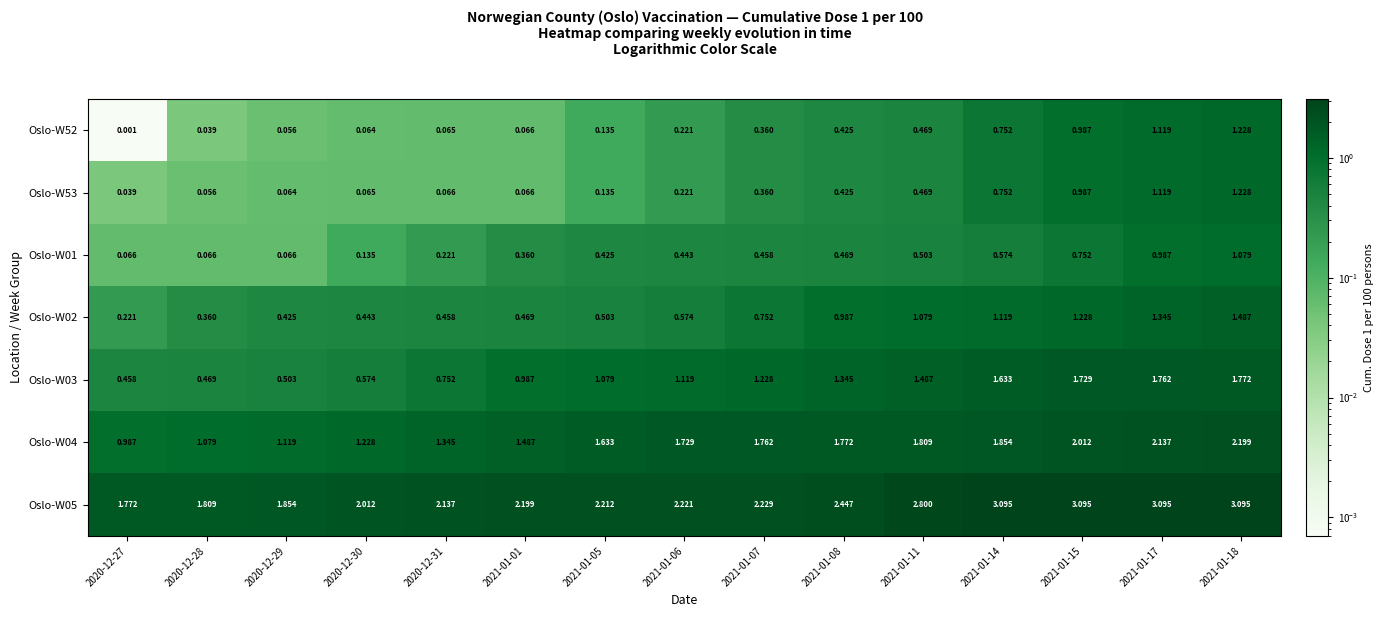

Which series has the widest spread of values?

Oslo-W05